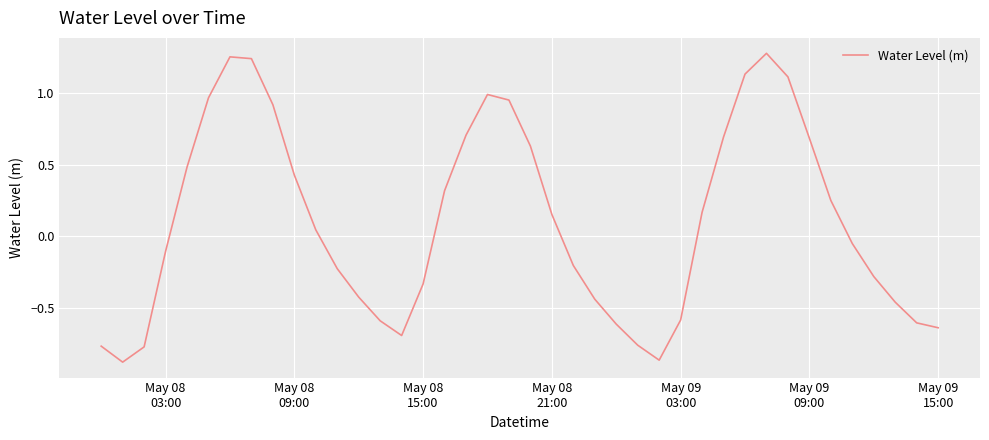

What is the difference between the maximum and minimum values?

2.2